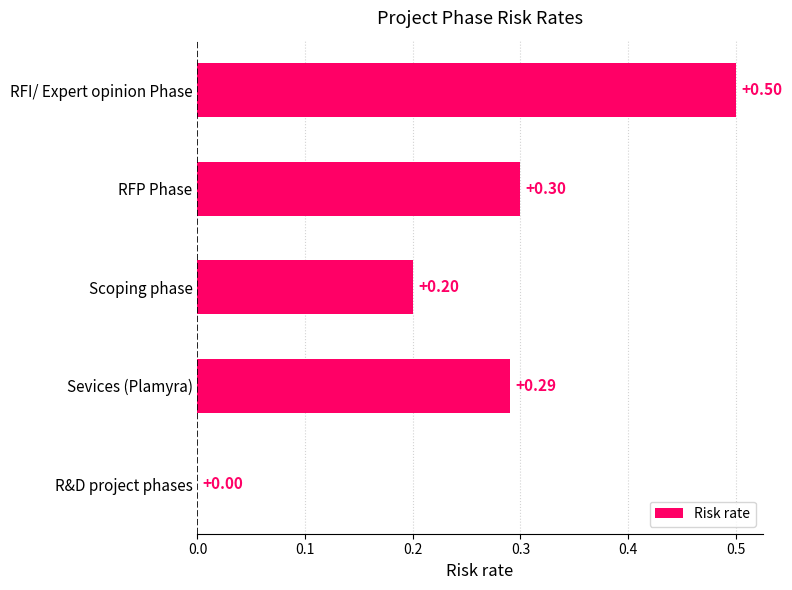

Which label corresponds to the largest value in the chart?

RFI/ Expert opinion Phase